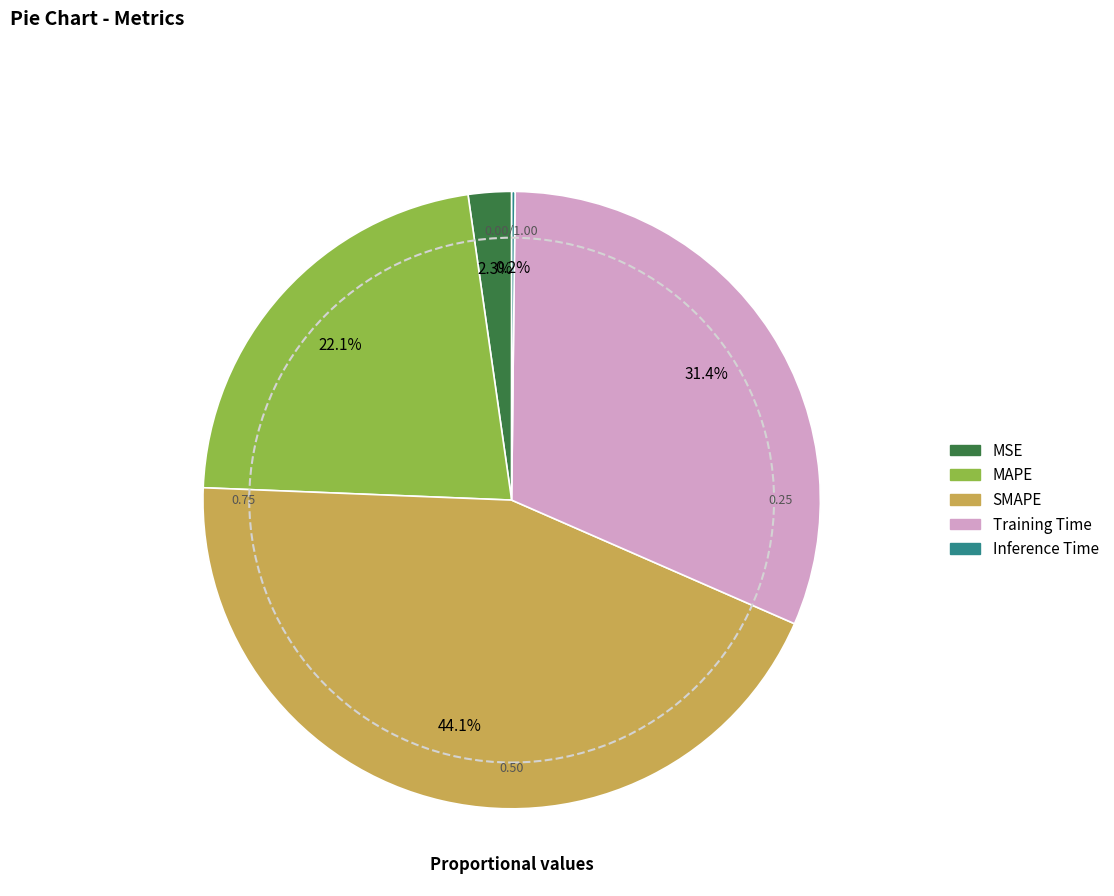

Which category has the biggest portion of the pie?

SMAPE